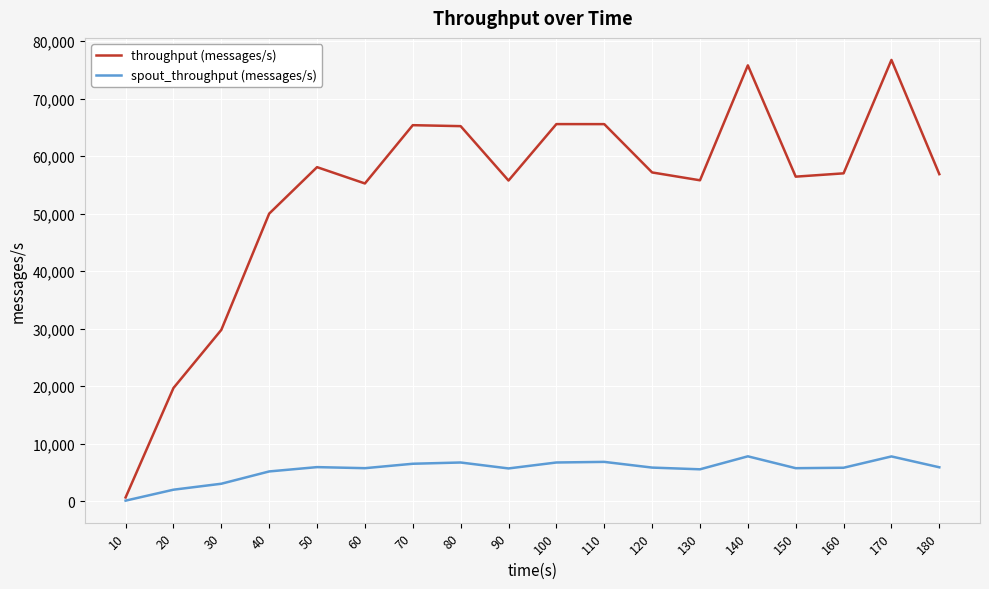

What is the greatest value displayed?

76708